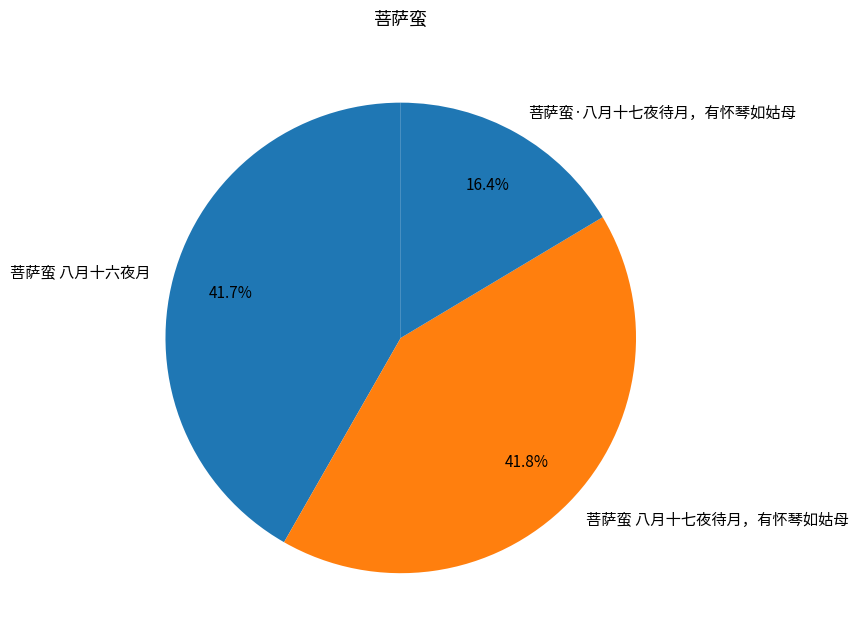

Do 菩萨蛮 八月十六夜月 and 菩萨蛮 八月十七夜待月，有怀琴如姑母 together represent more than half of the pie?

Yes